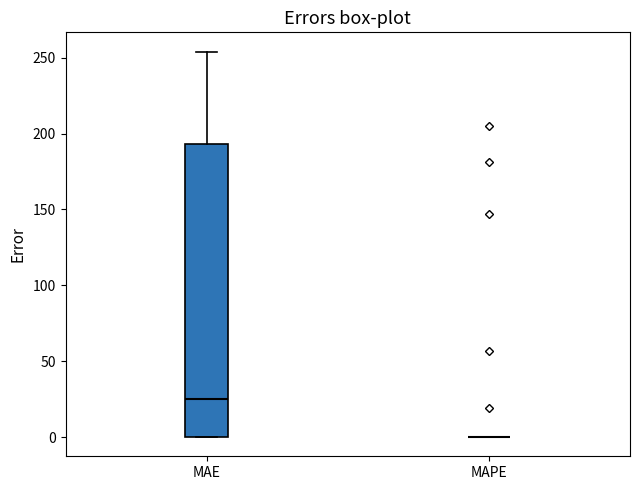

Which box is the tallest, from its lower edge to its upper edge?

MAE